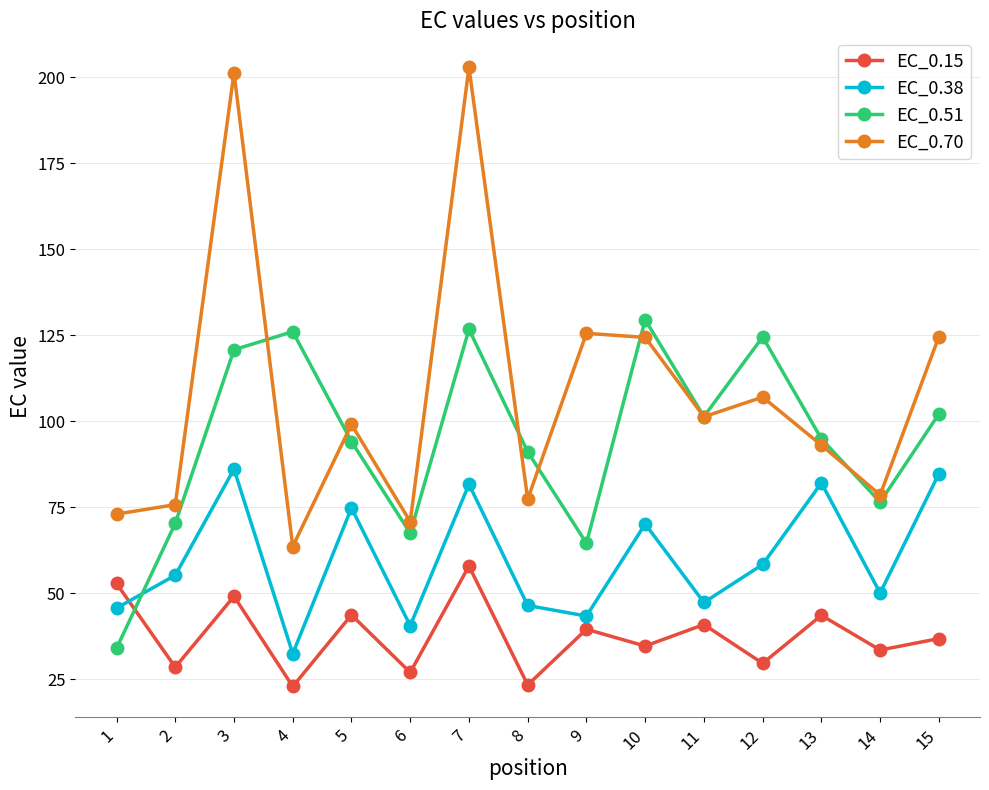

What is the minimum value for EC_0.38?

32.4